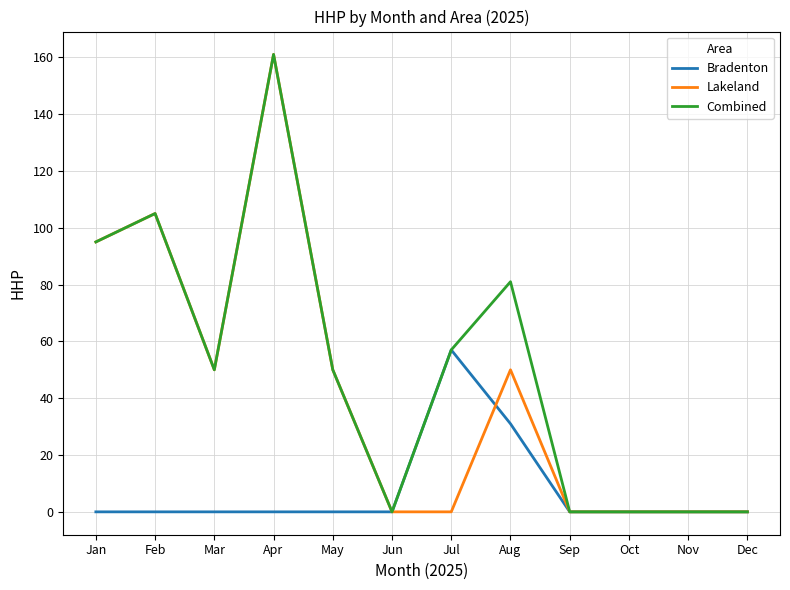

Is it true that Bradenton equals 0 at Feb?

True